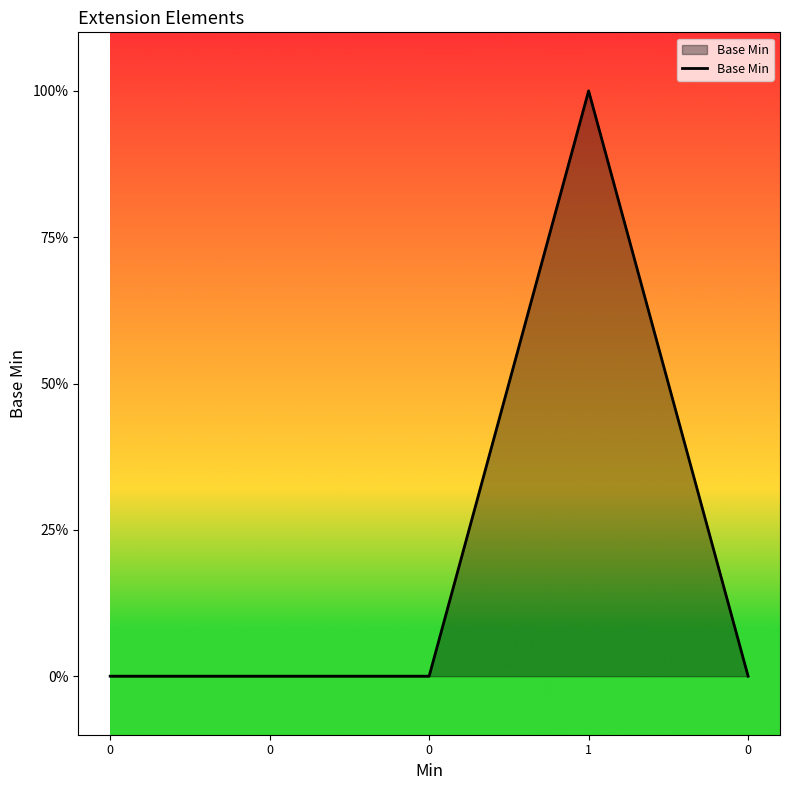

Does the chart have visible grid lines?

No